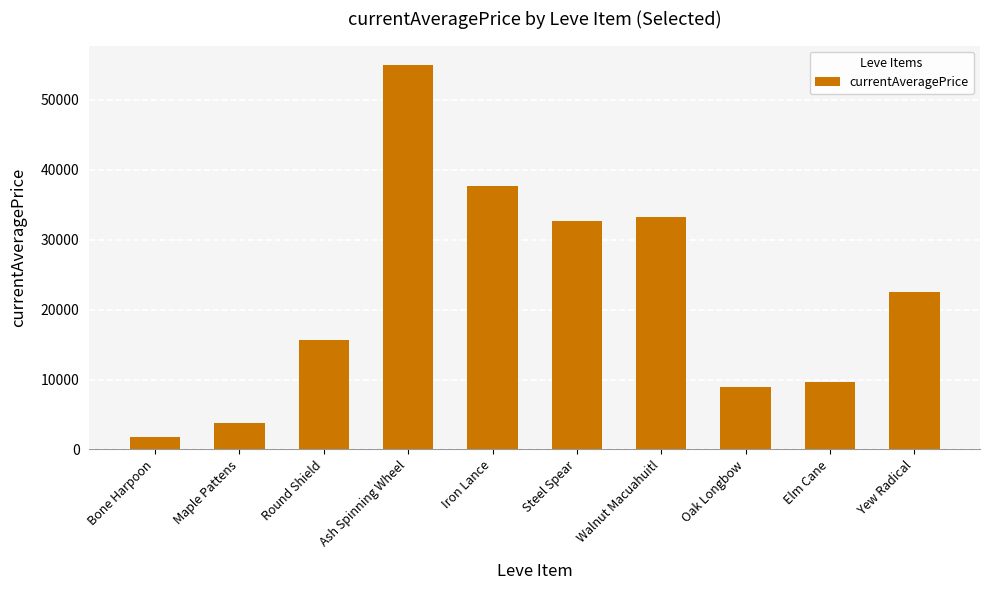

List the labels in order of value, largest first.

Ash Spinning Wheel, Iron Lance, Walnut Macuahuitl, Steel Spear, Yew Radical, Round Shield, Elm Cane, Oak Longbow, Maple Pattens, Bone Harpoon